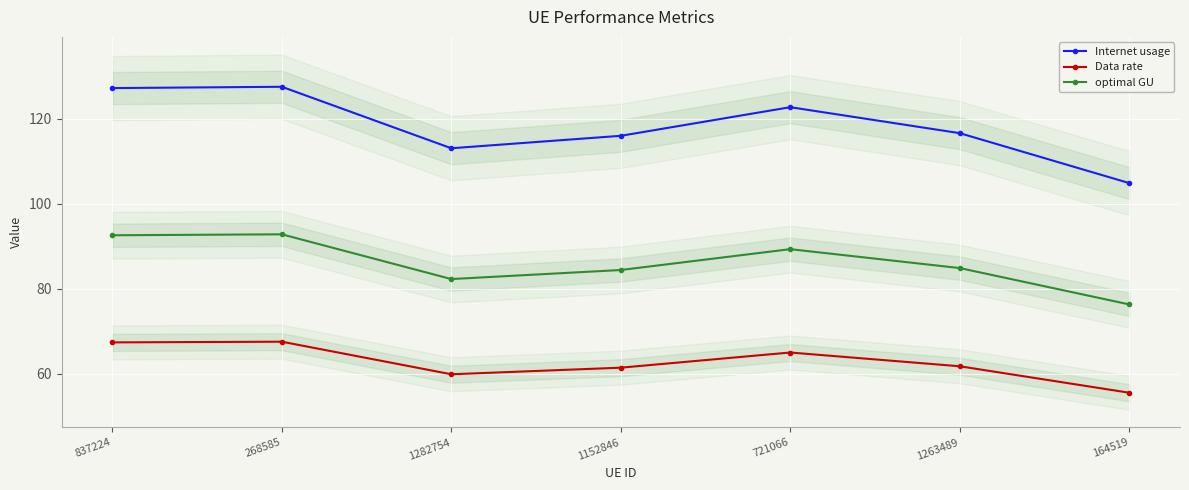

Reading right to left, list all the values displayed in this chart.

Internet usage: 164519=104.9	1263489=116.6	721066=122.7	1152846=116.0	1282754=113.1	268585=127.5	837224=127.2
Data rate: 164519=55.6	1263489=61.8	721066=65.0	1152846=61.5	1282754=59.9	268585=67.6	837224=67.4
optimal GU: 164519=76.3	1263489=84.9	721066=89.3	1152846=84.4	1282754=82.3	268585=92.8	837224=92.6